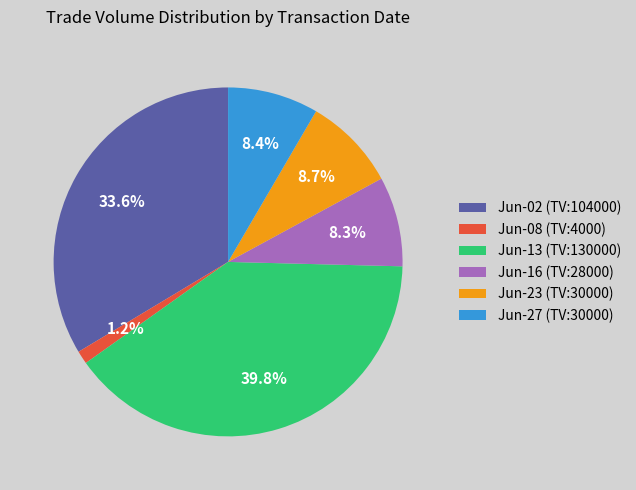

What is the total percentage of Jun-02 (TV:104000) and Jun-08 (TV:4000)?

34.8%